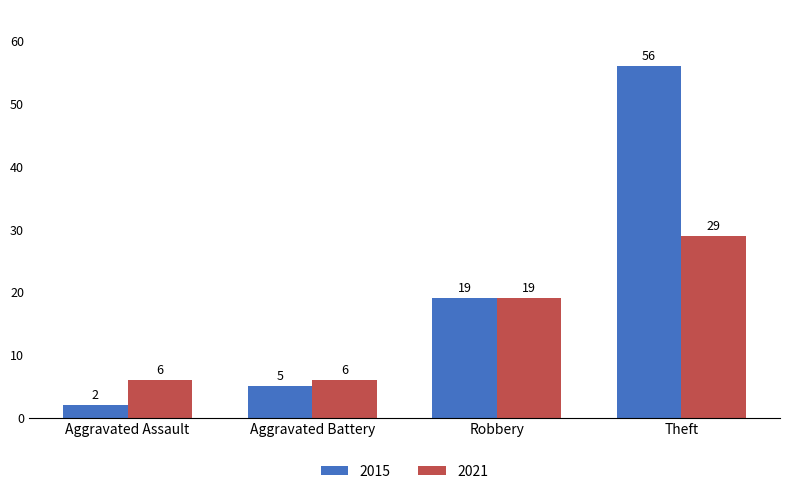

Where is 2021 nearest to the value 17?

Robbery